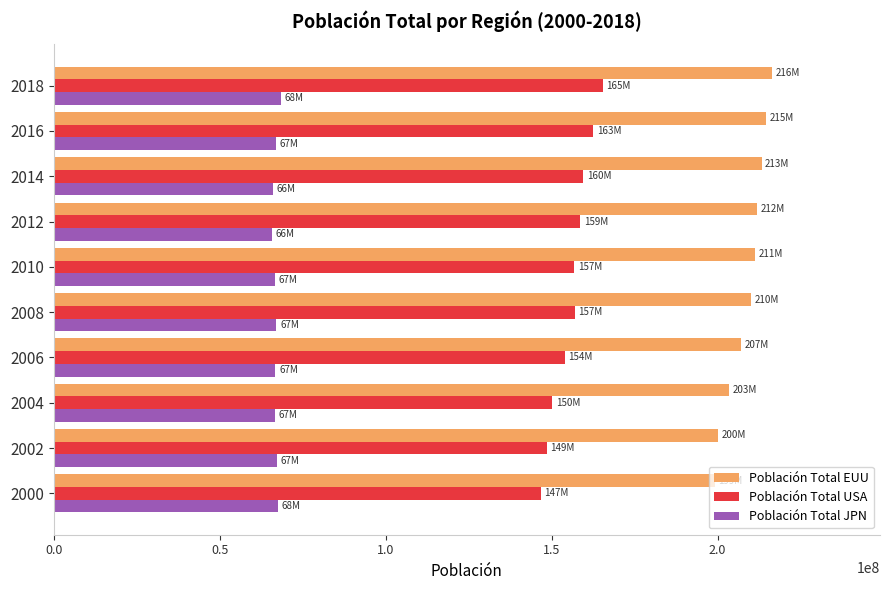

What is the average value of the Población Total EUU series?

208773540